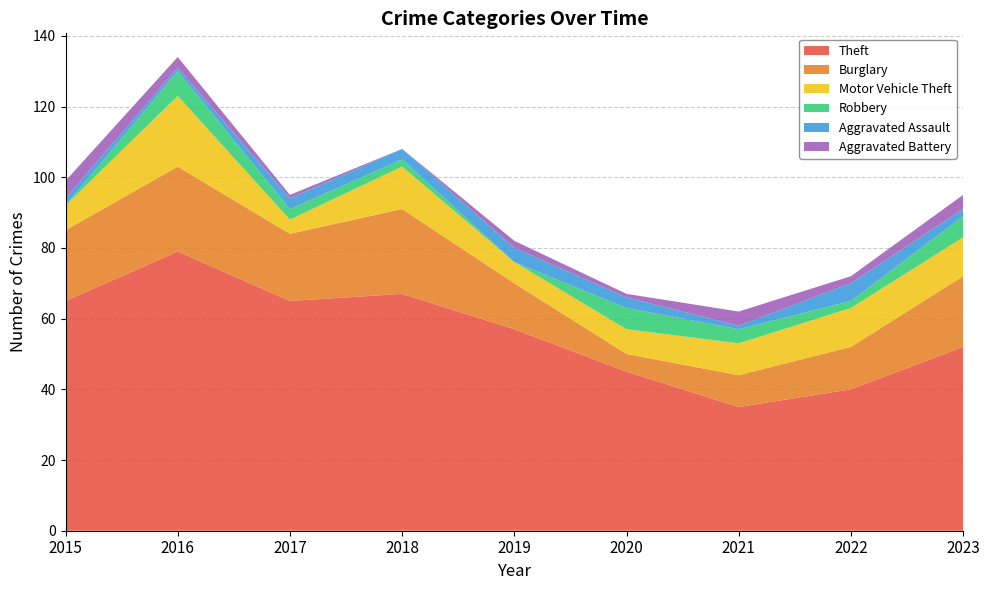

Is it true that Motor Vehicle Theft equals 7 at 2015?

True